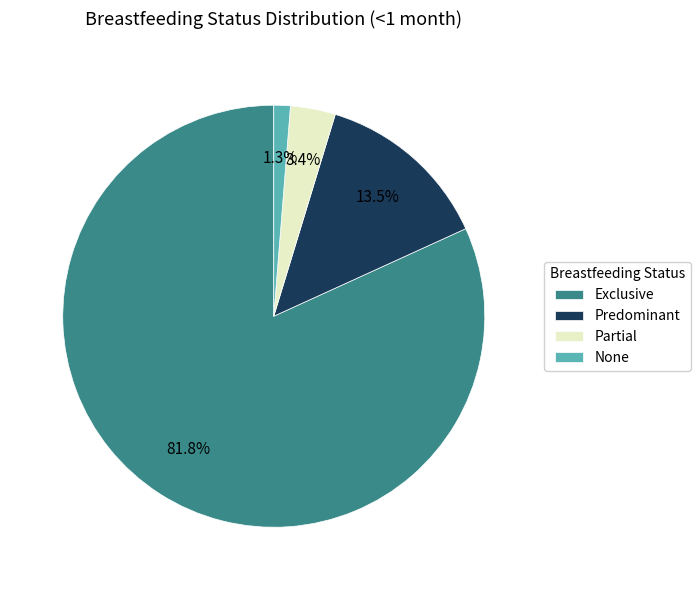

Does any single category account for the majority?

Yes